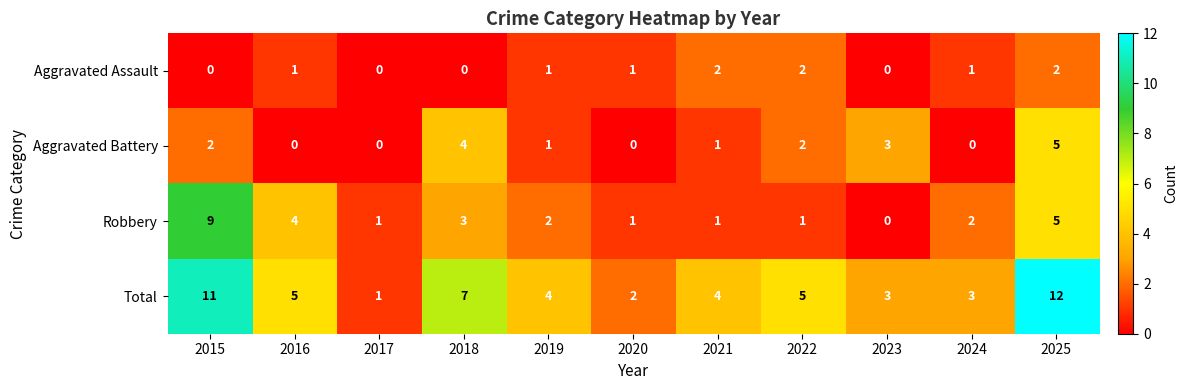

What is the difference between the second highest and second lowest values in the Aggravated Battery series?

4